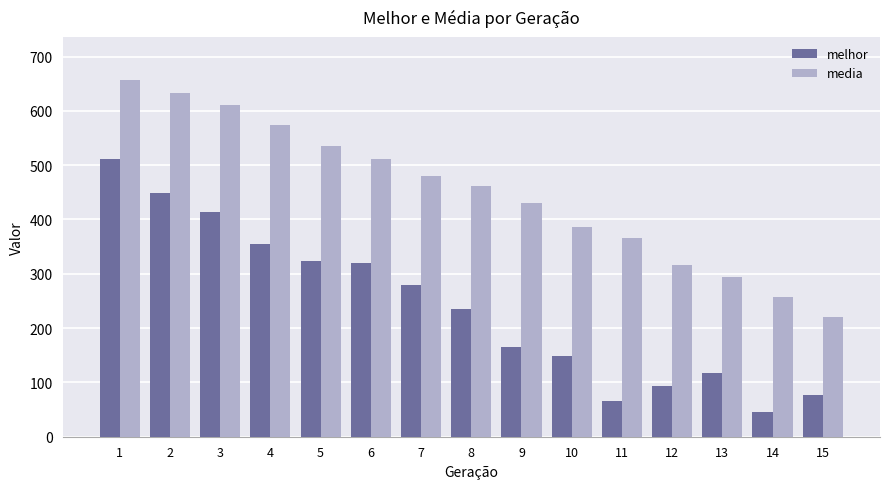

What is the value of the media bar at the 8th from the left?

461.3